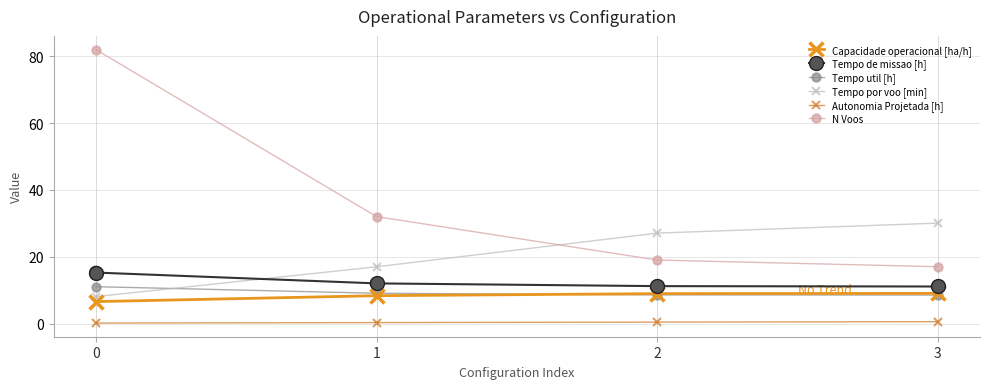

Which series has the largest total across all categories?

N Voos